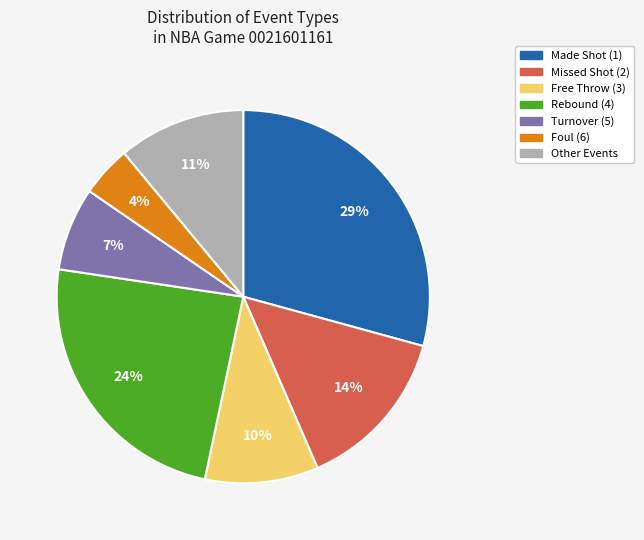

To the nearest percent, what is the average slice percentage?

14%